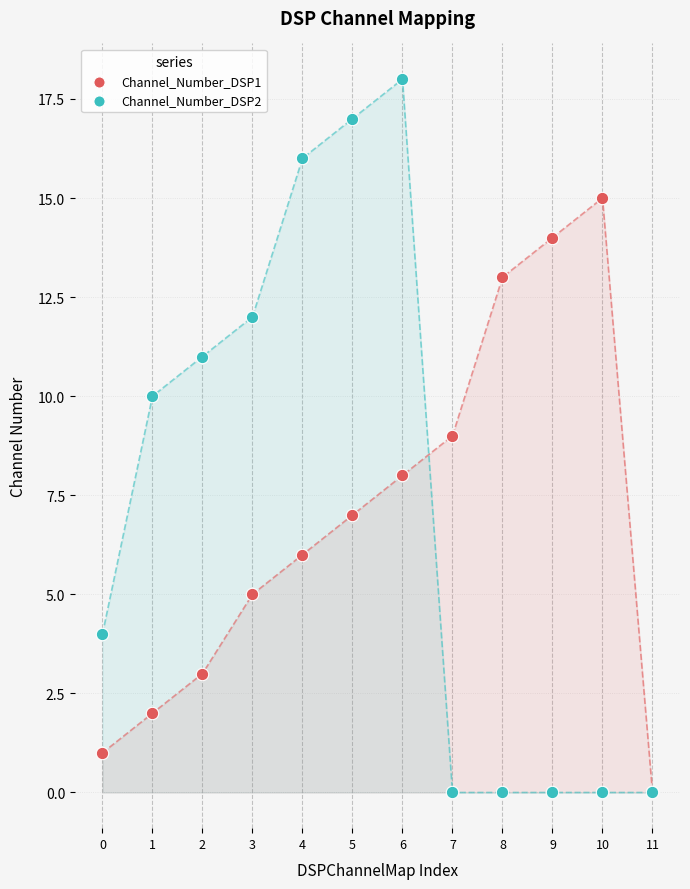

What are all the series names shown in the legend?

Channel_Number_DSP1, Channel_Number_DSP2